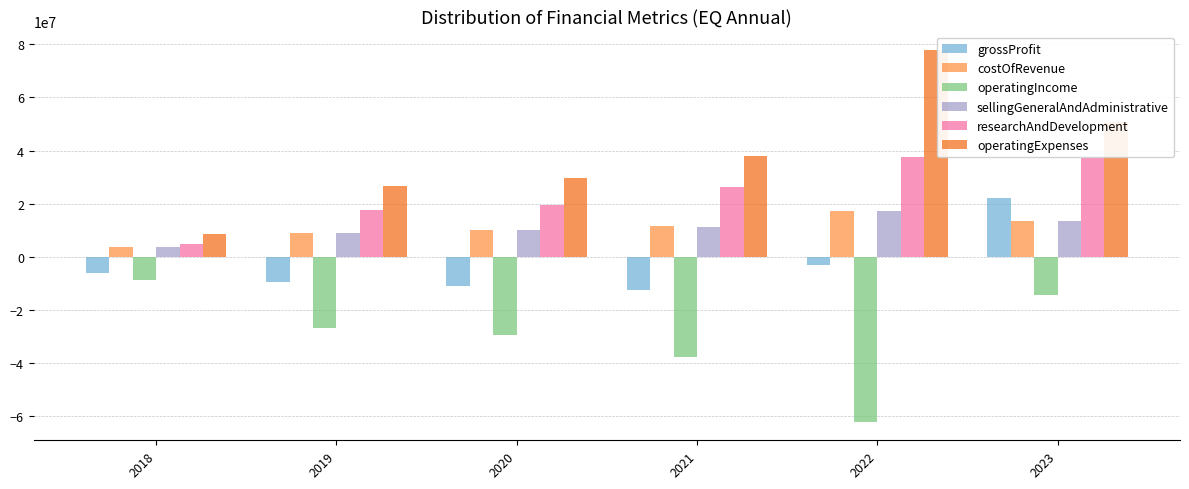

At which category is the sum across all series the highest?

2023